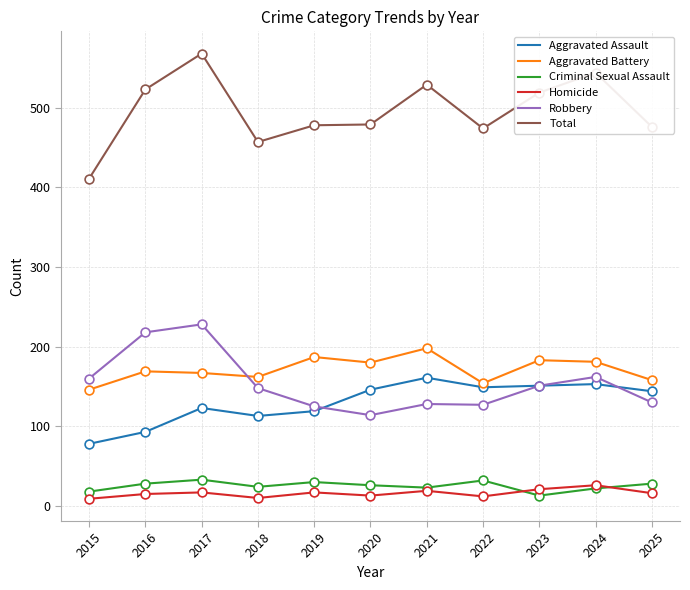

Which series has the largest range (max minus min)?

Total